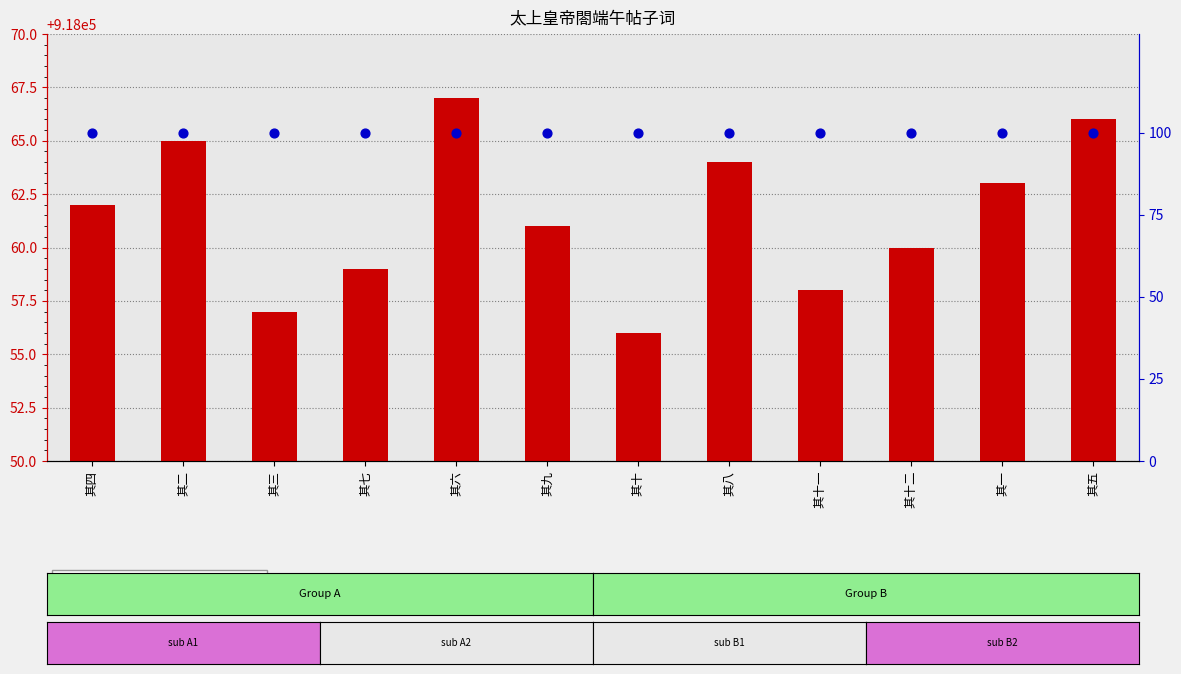

What are all the series names shown in the legend?

transformed count, percentile rank within the sample